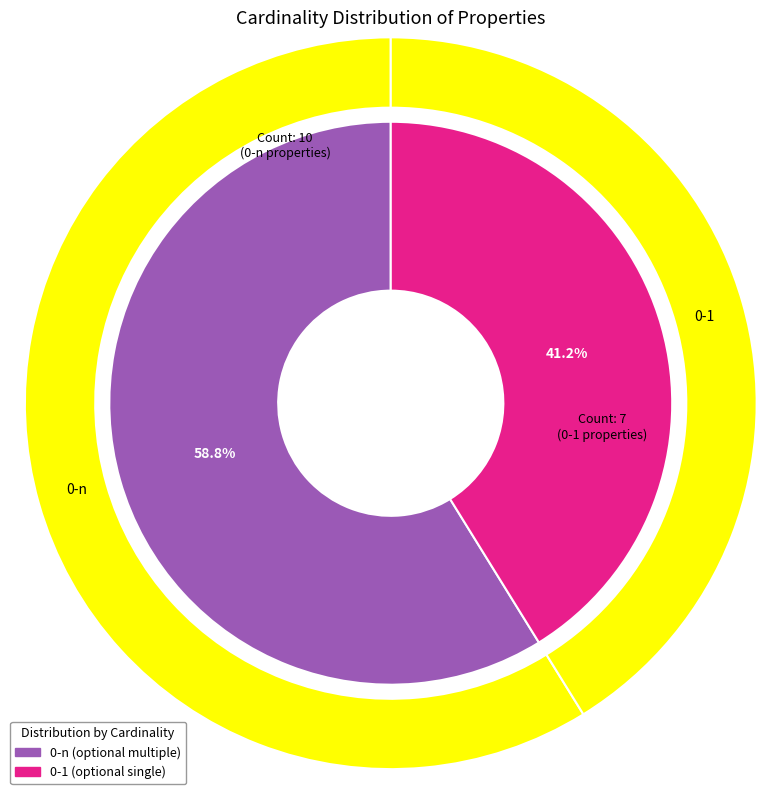

To the nearest percent, what is the difference between the 0-1 and 0-n slice percentages?

18%